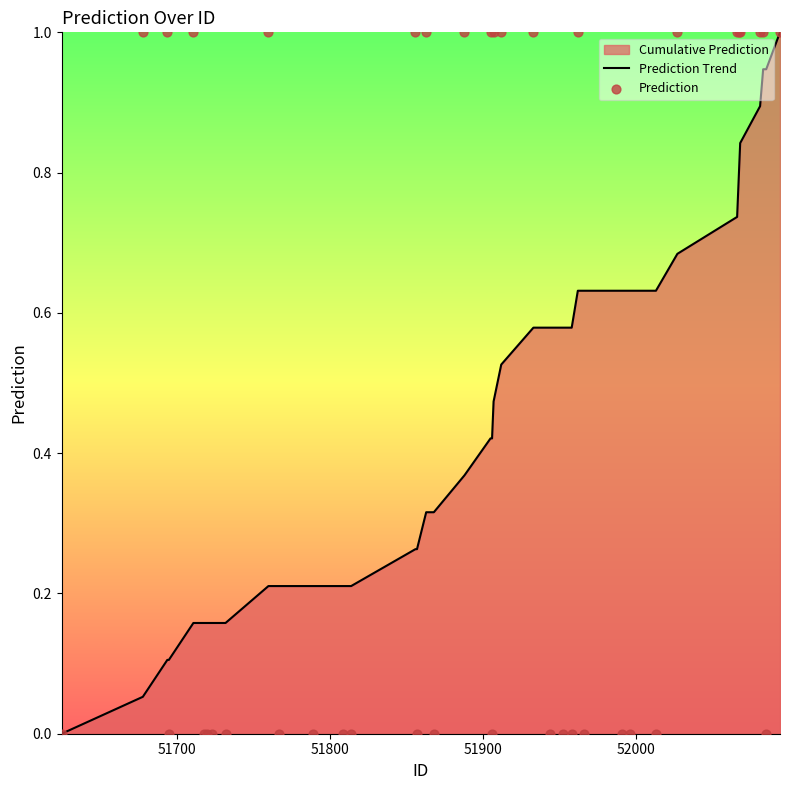

What is the maximum value for Prediction Trend?

1.0